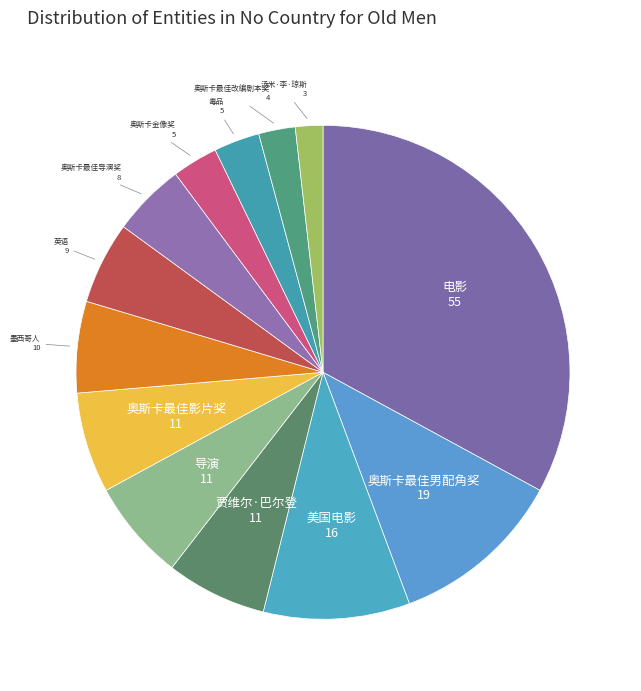

Does 电影 account for over 50% of the chart?

No